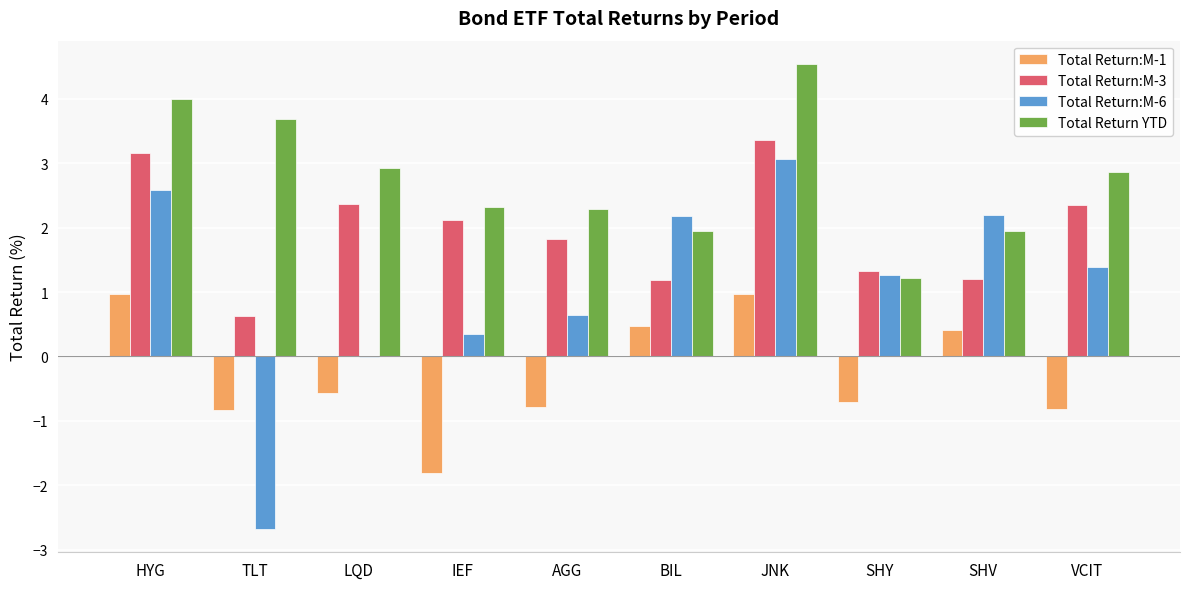

How many series are shown in this chart?

4